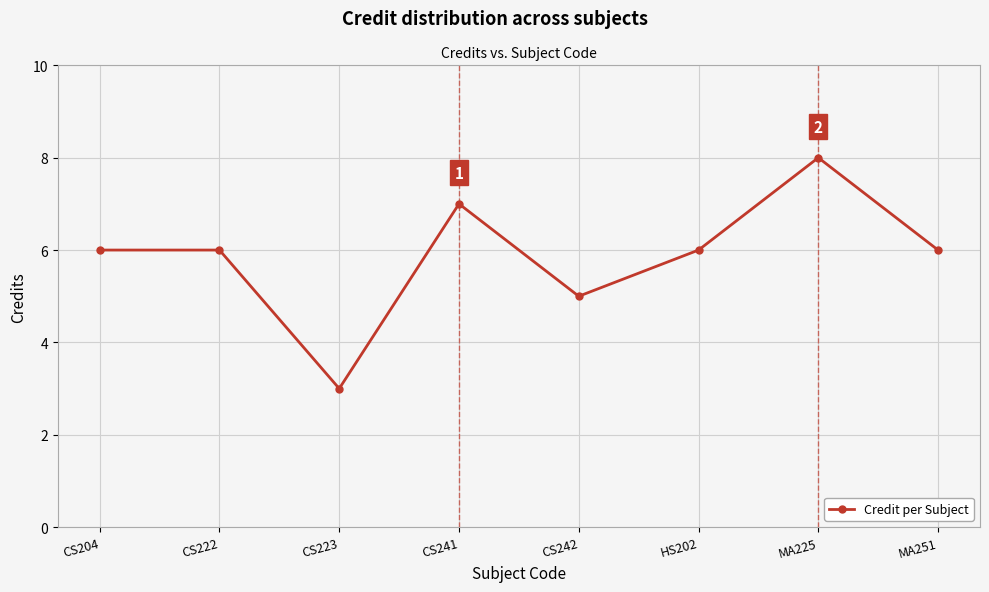

The value at CS242 is 5. True or false?

True